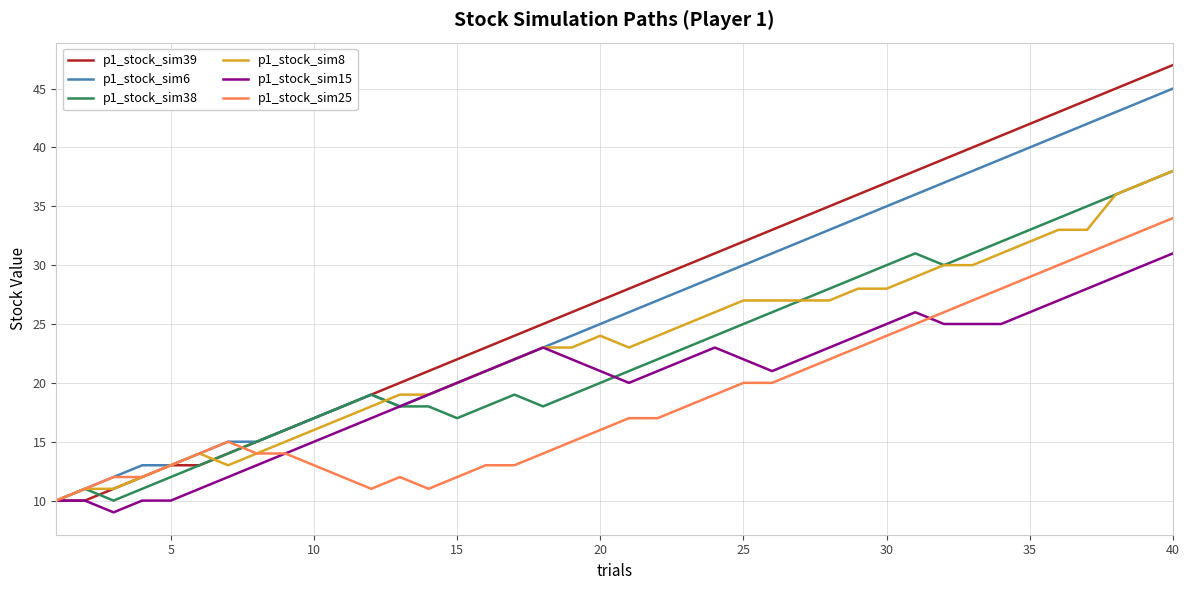

Which series has the widest spread of values?

p1_stock_sim39